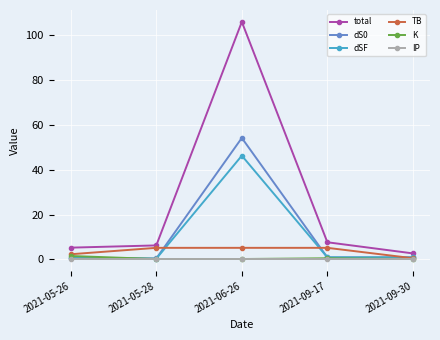

What is the average value of the dSF series?

9.8